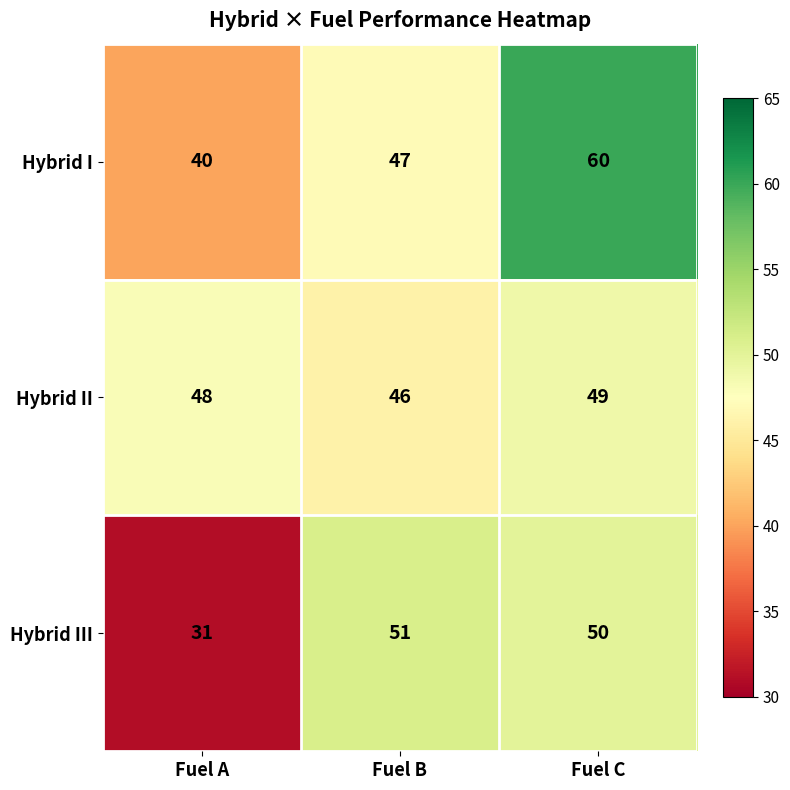

Reading right to left, transcribe all the data shown in this chart.

Hybrid I: Fuel C=60	Fuel B=47	Fuel A=40
Hybrid II: Fuel C=49	Fuel B=46	Fuel A=48
Hybrid III: Fuel C=50	Fuel B=51	Fuel A=31